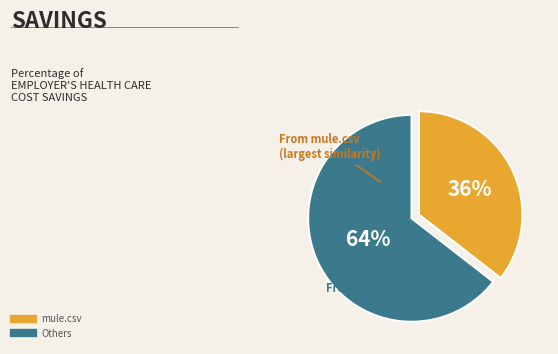

How many segments does this pie chart have?

2